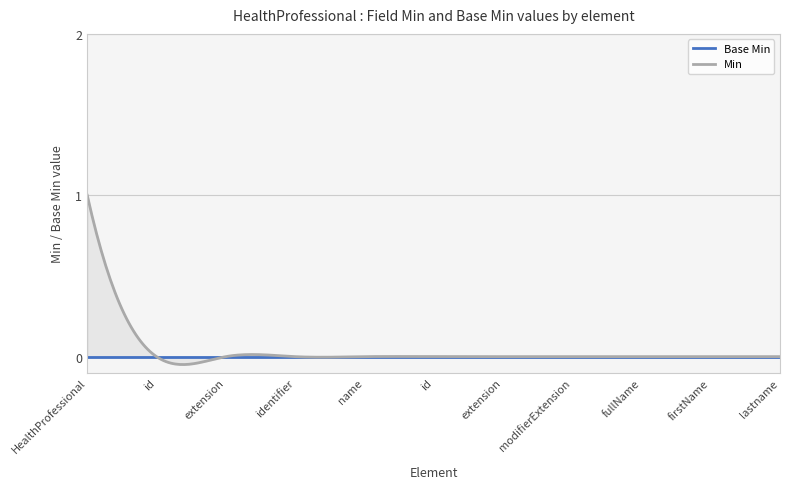

The value of Base Min at HealthProfessional.name.firstName is 0. True or false?

True